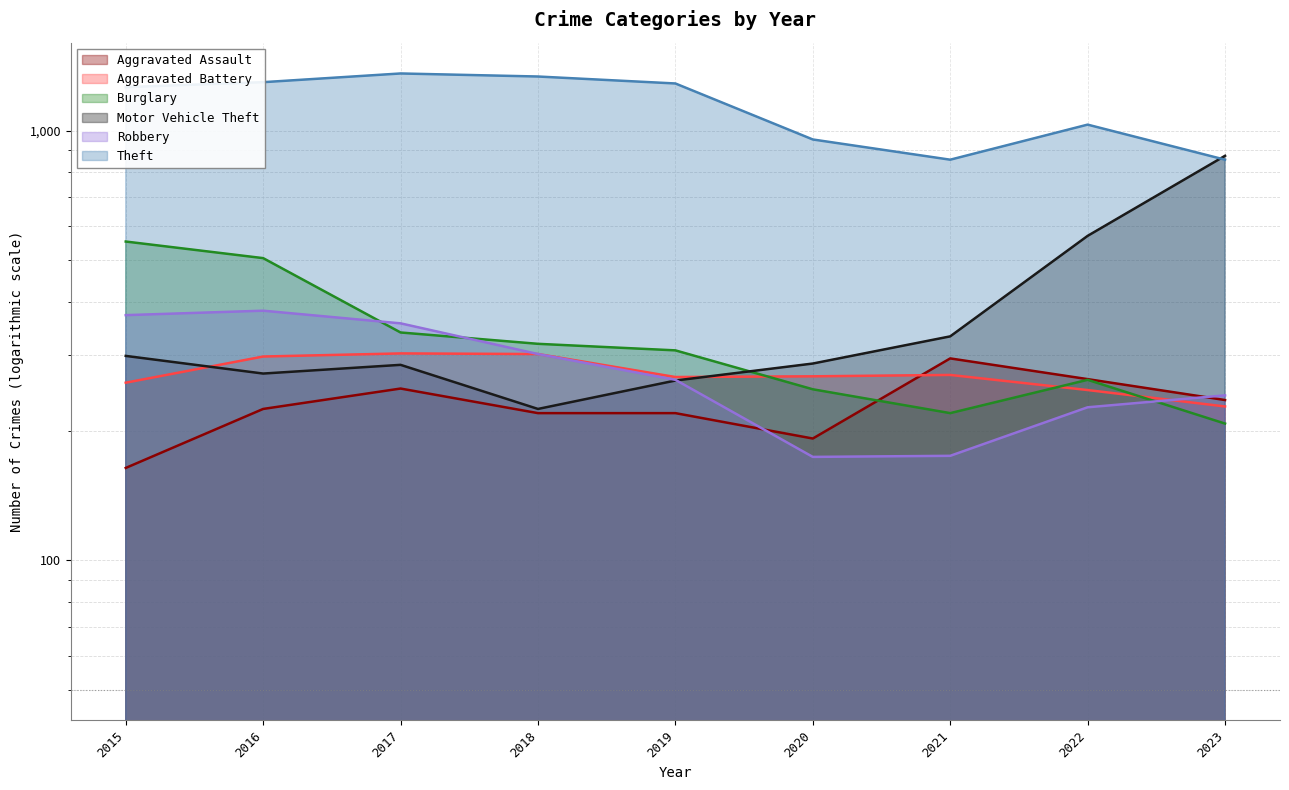

At which label is Aggravated Battery closest to 265?

2019